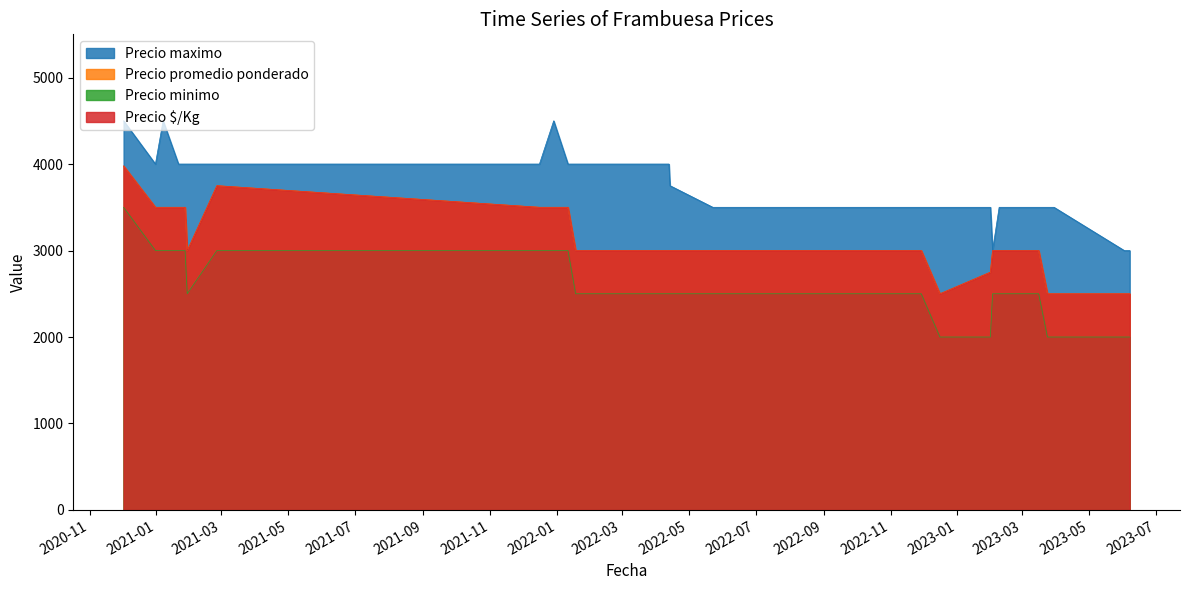

True or false: Precio promedio ponderado and Precio maximo intersect in this chart.

False